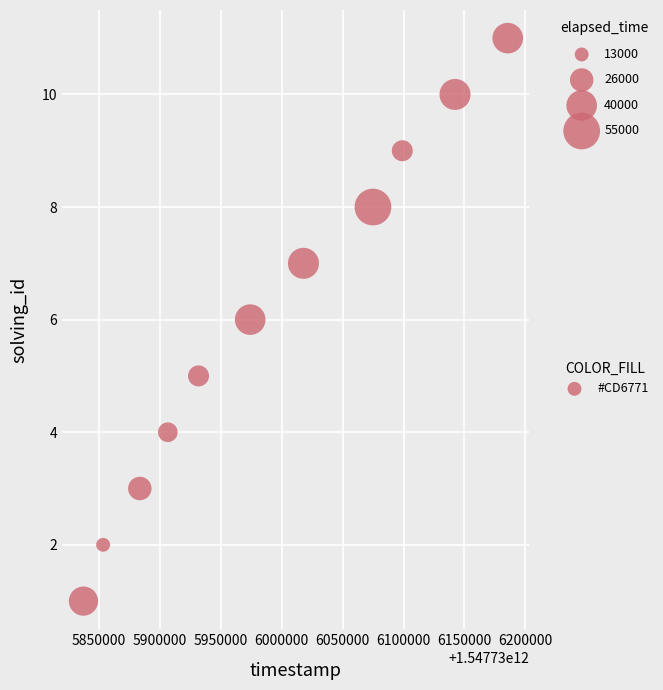

What is the range of Y values (max minus min)?

10